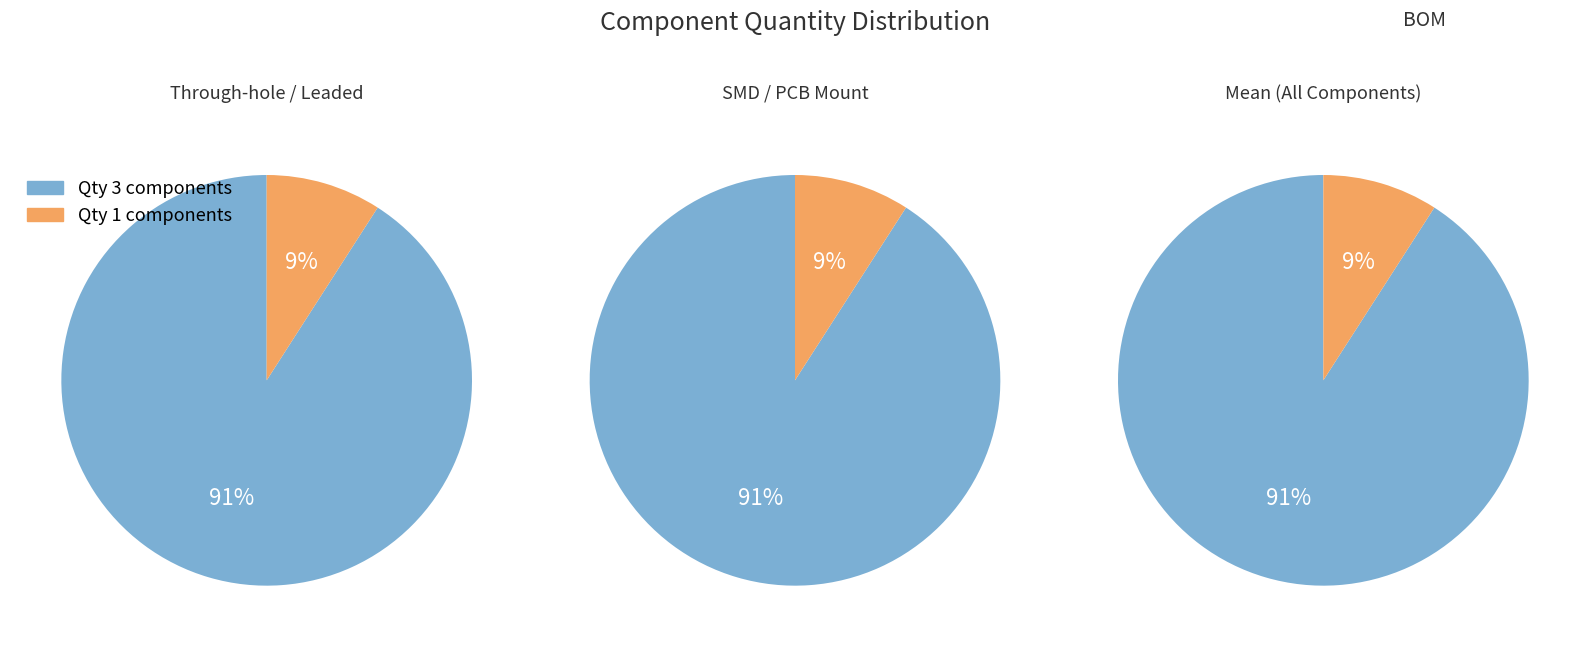

The RS3A-13-F slice represents 15% of the pie. True or false?

False